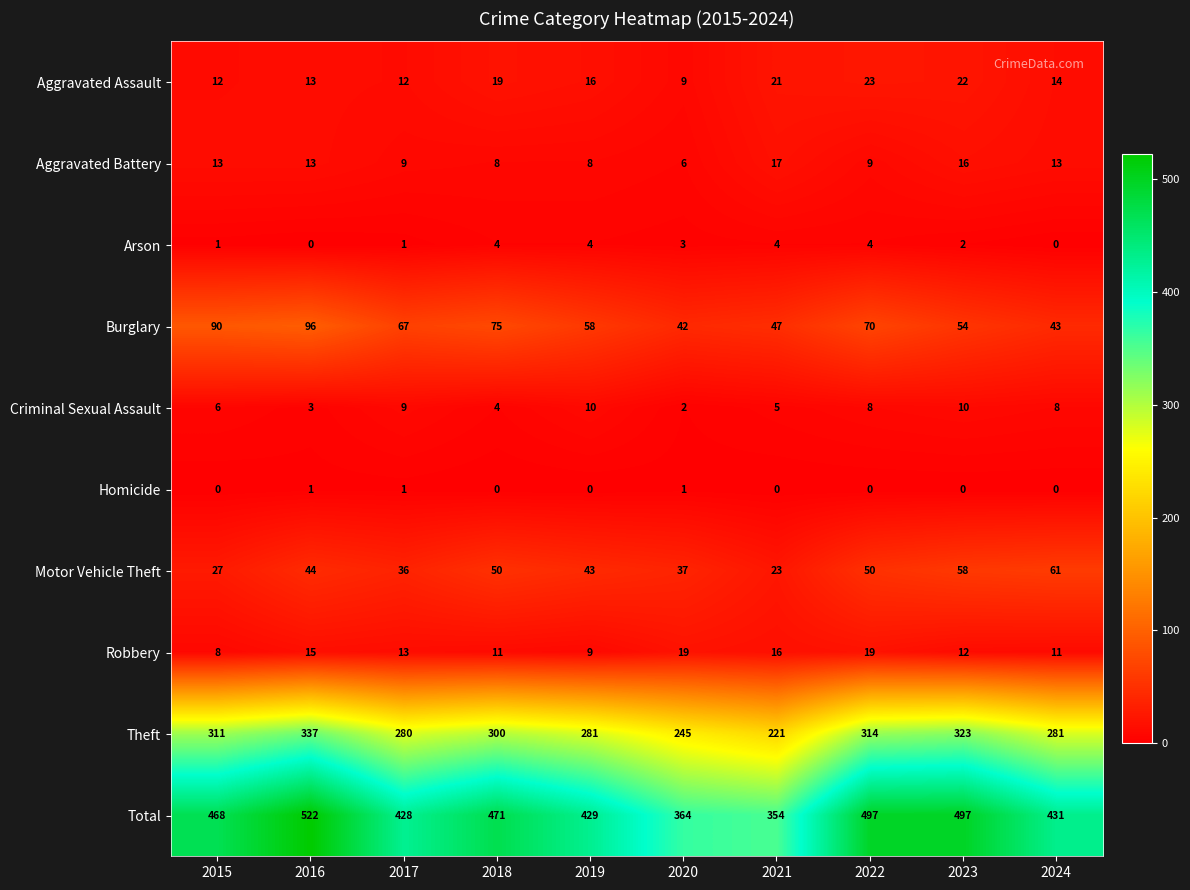

Where does the Arson series first go above 3?

2018